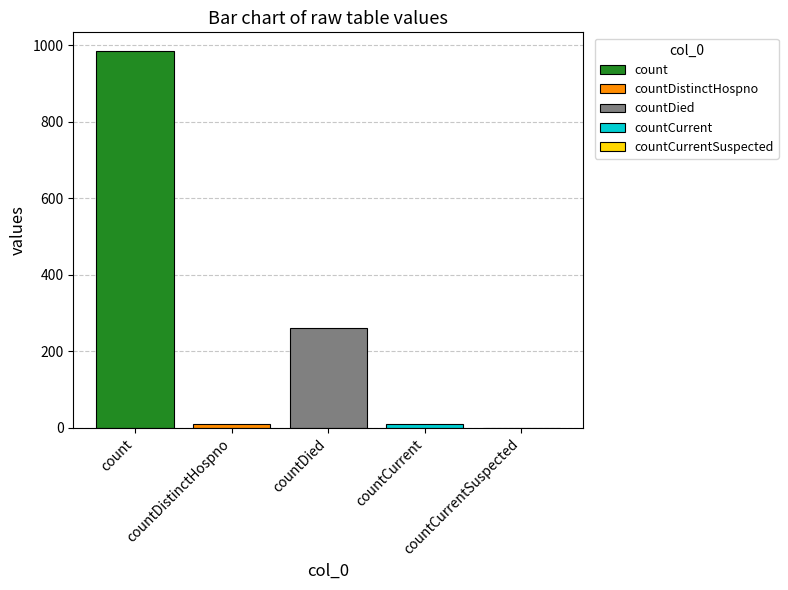

What is the lowest value of the count series?

985